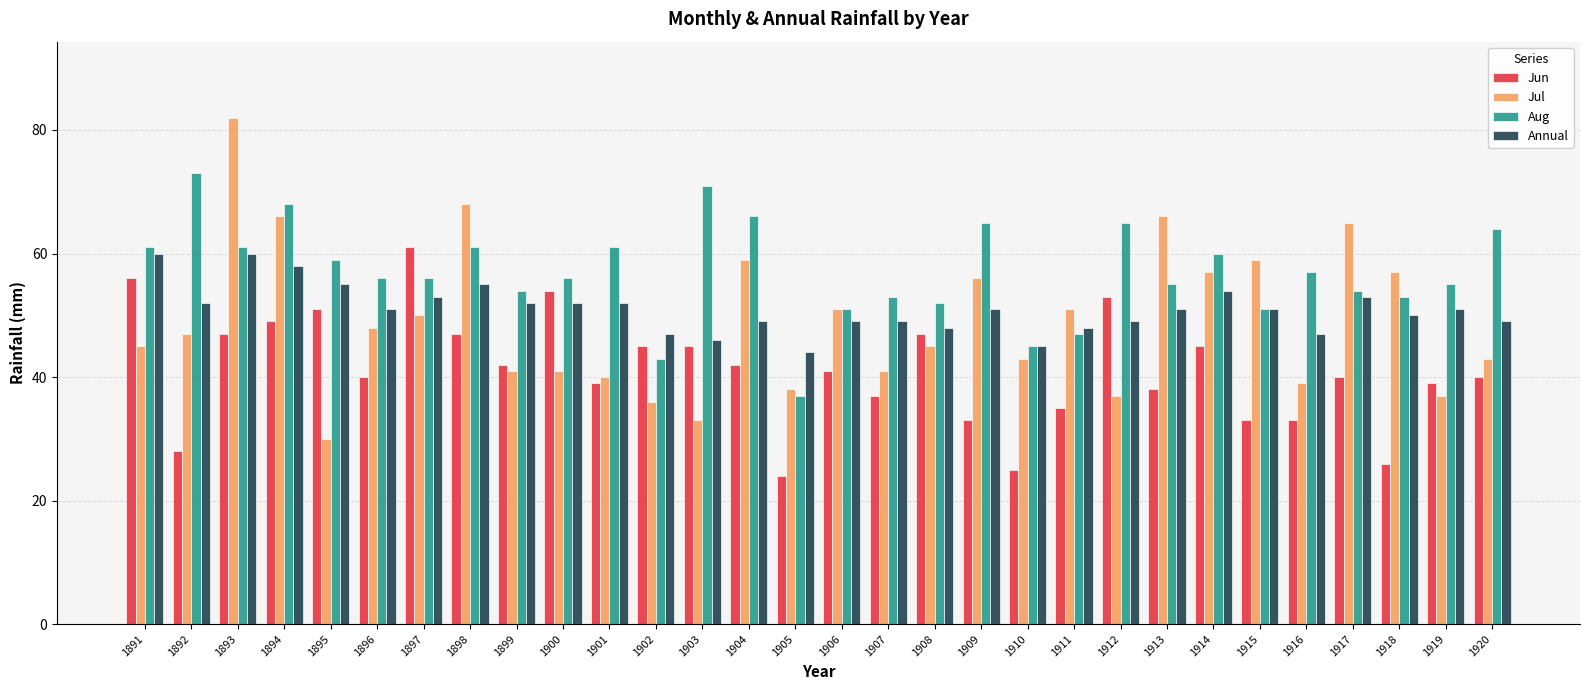

What is the approximate value of Aug at 1913, to the nearest 5?

55